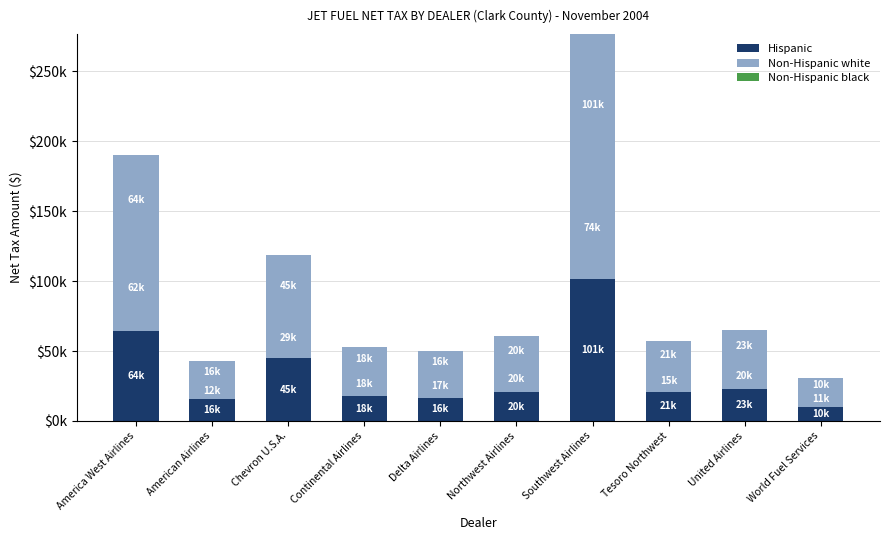

Does the chart contain stacked bars?

Yes